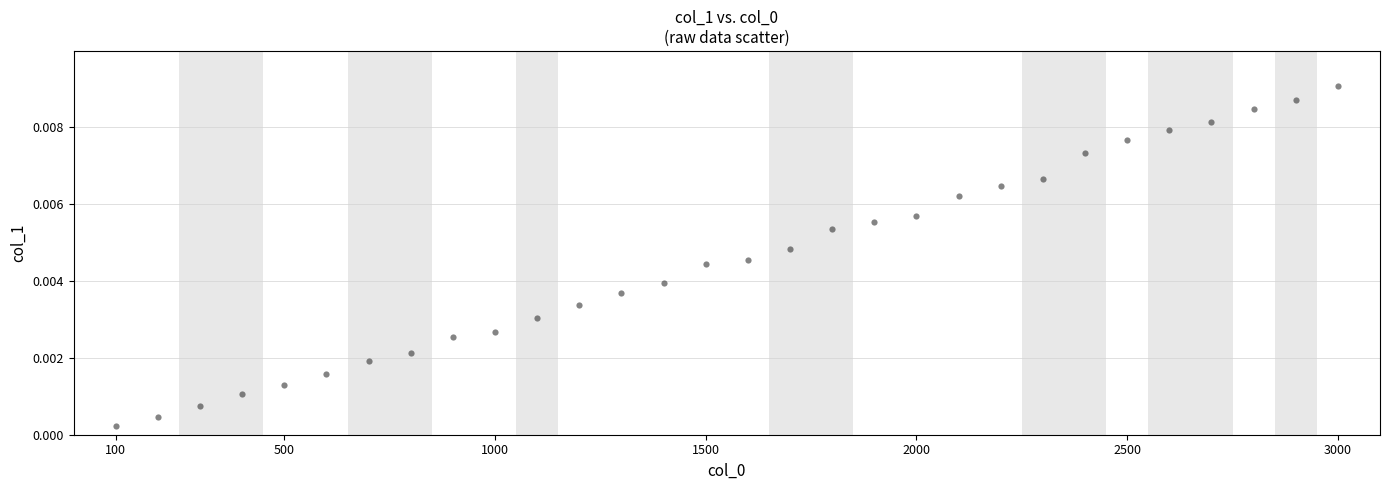

What is the range of X values (max minus min)?

2900.0